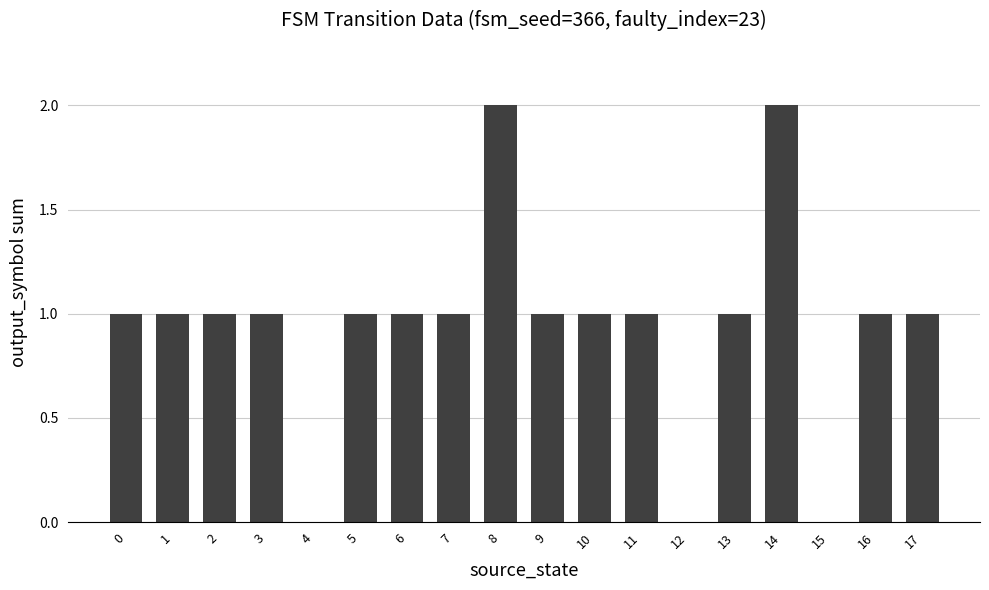

Is it true that the value at 8 is 2?

True